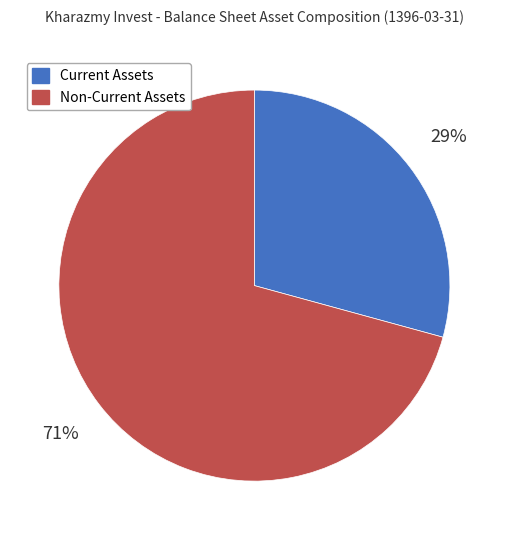

Which category accounts for the majority?

Non-Current Assets